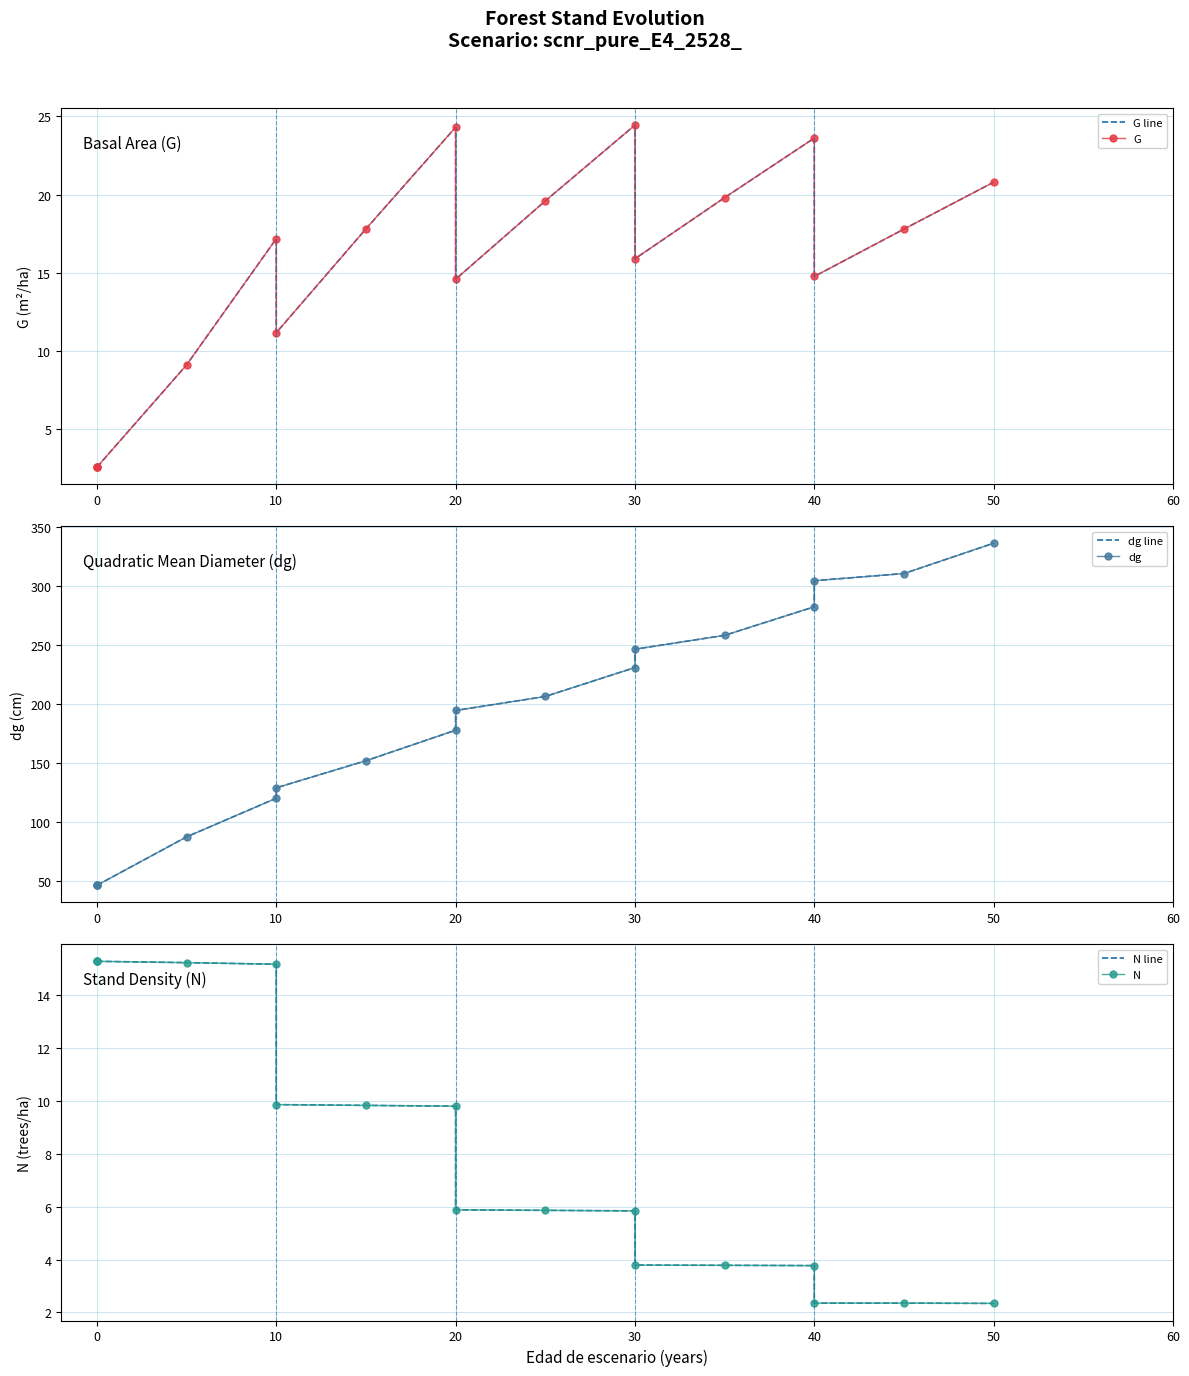

What is the minimum value shown in the chart?

2.3